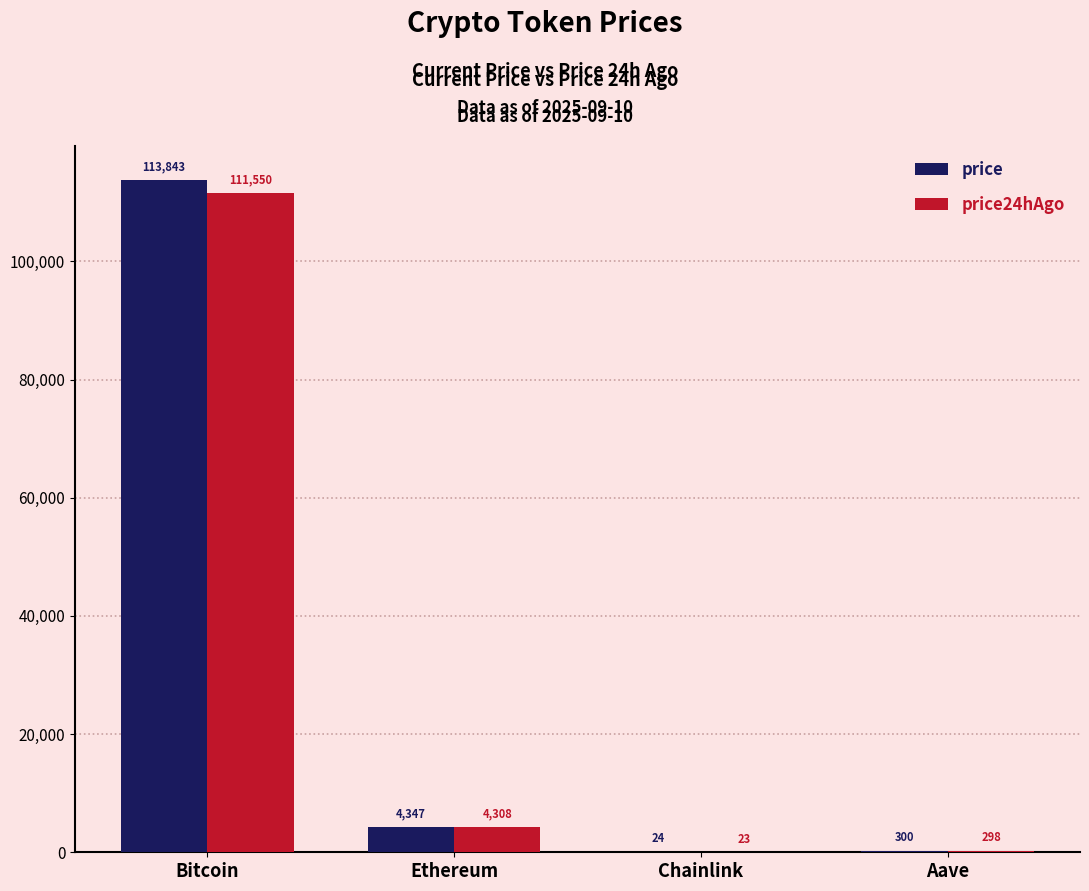

The value of price24hAgo at Ethereum is 4307.9. True or false?

True